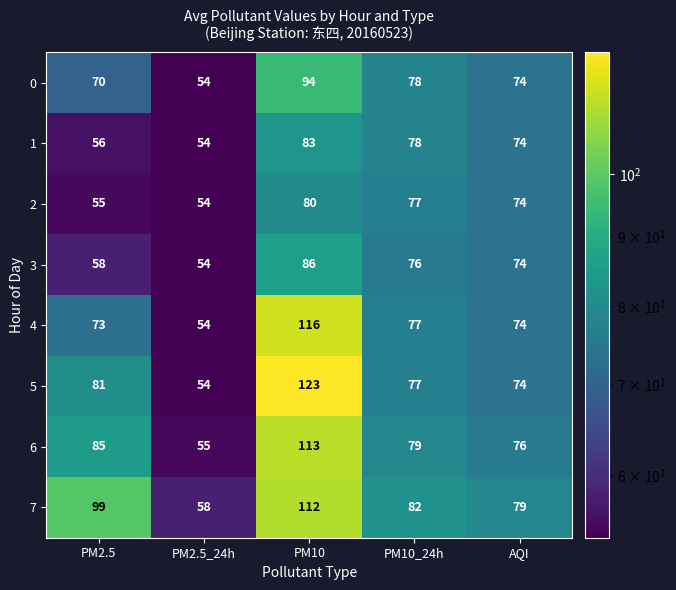

What is the difference between the 3 values at PM2.5_24h and PM10?

32